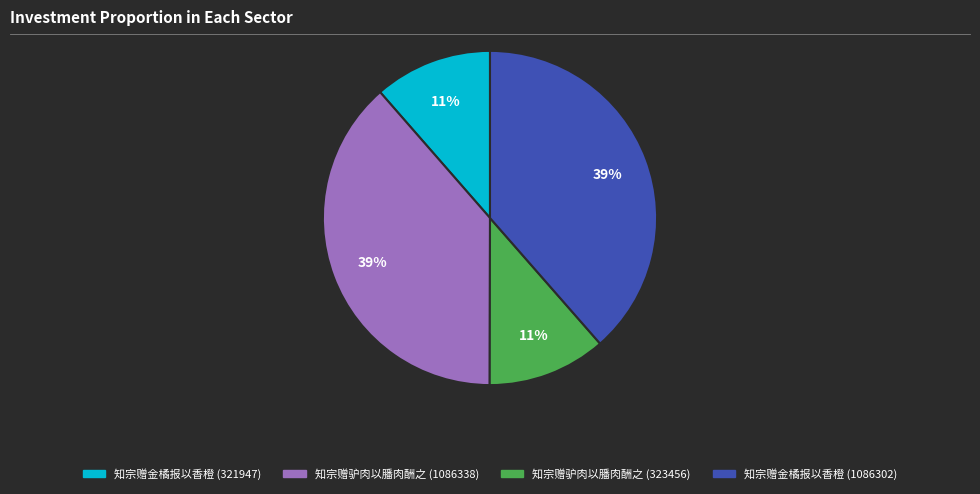

To the nearest percent, what is the average slice percentage?

25%